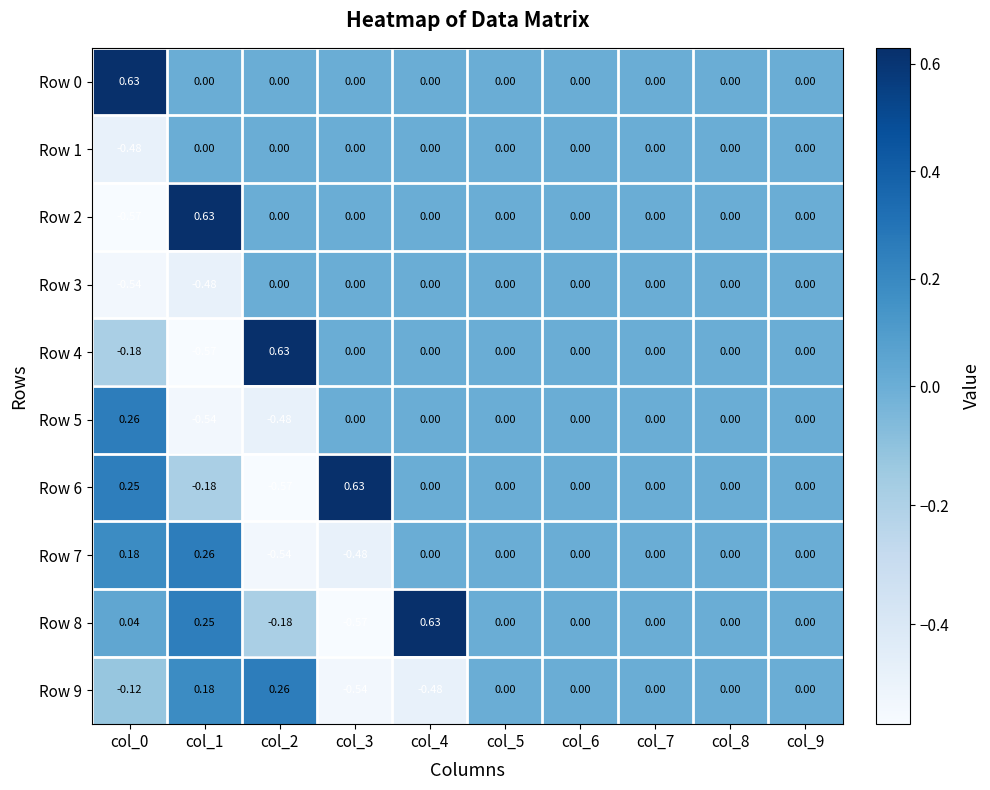

Is the value of Row 5 at col_9 greater than the value of Row 6 at col_2?

Yes